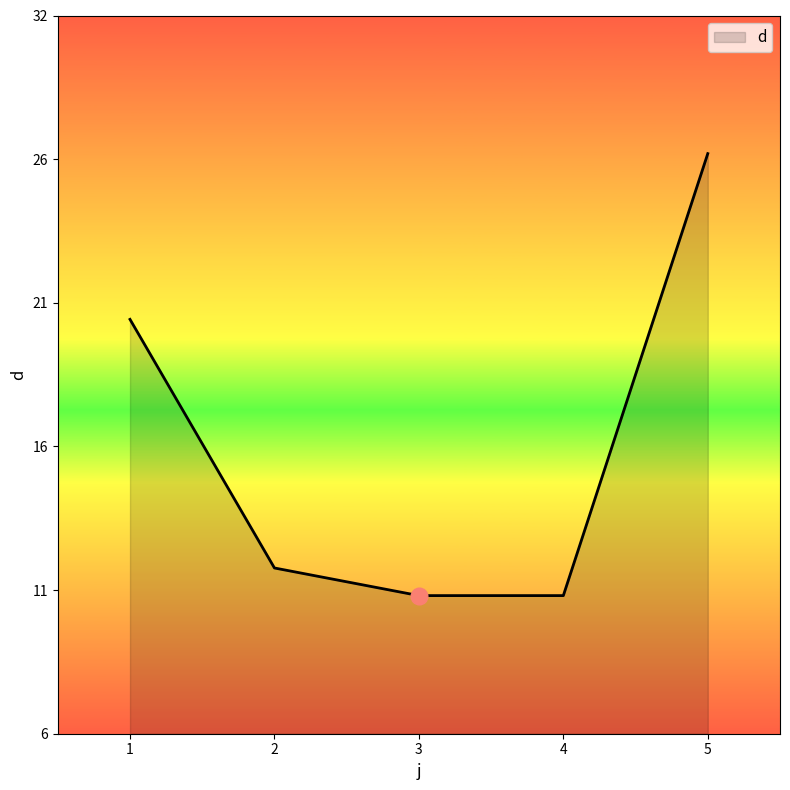

The value at 5 is 10. True or false?

False